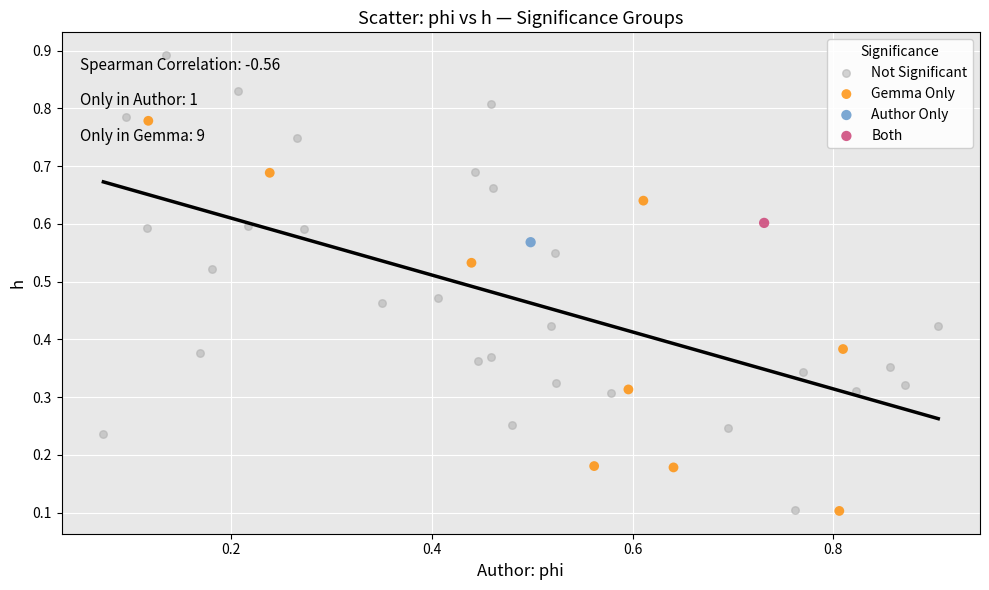

What are all the series names shown in the legend?

Not Significant, Gemma Only, Author Only, Both